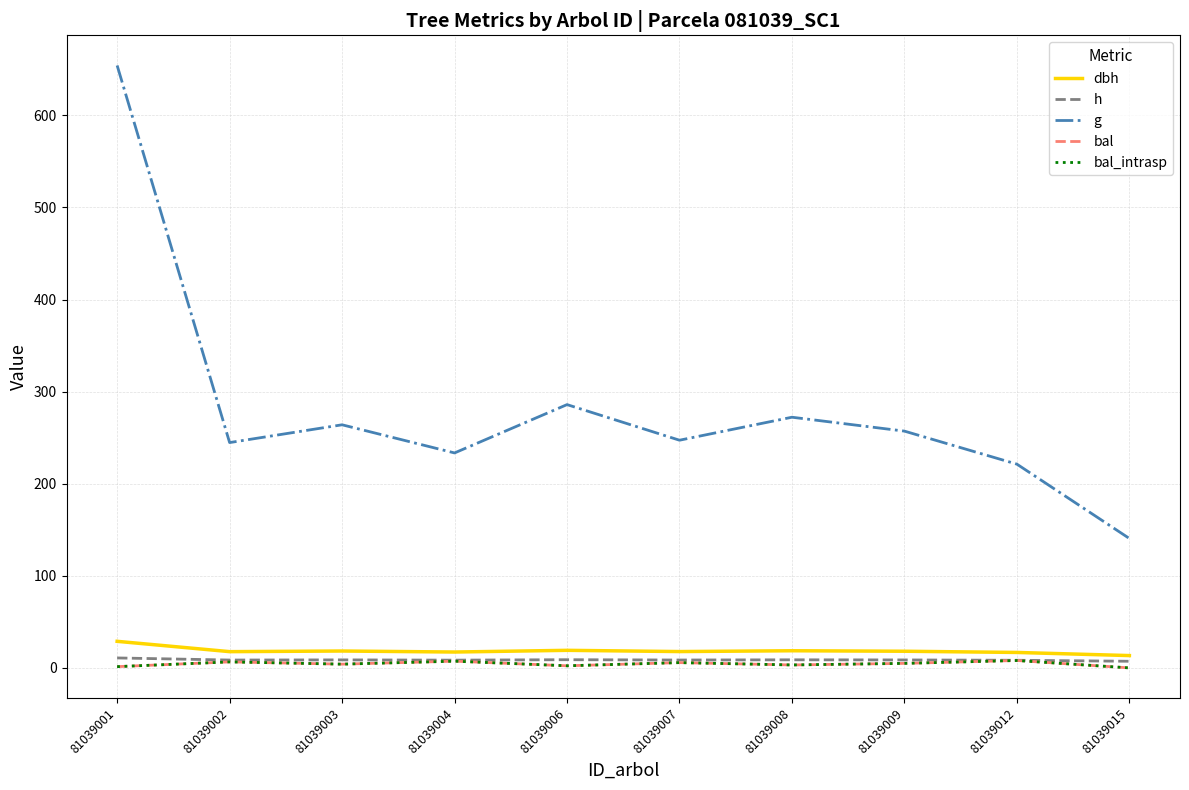

The bal series shows 0.0 at 81039015. True or false?

True